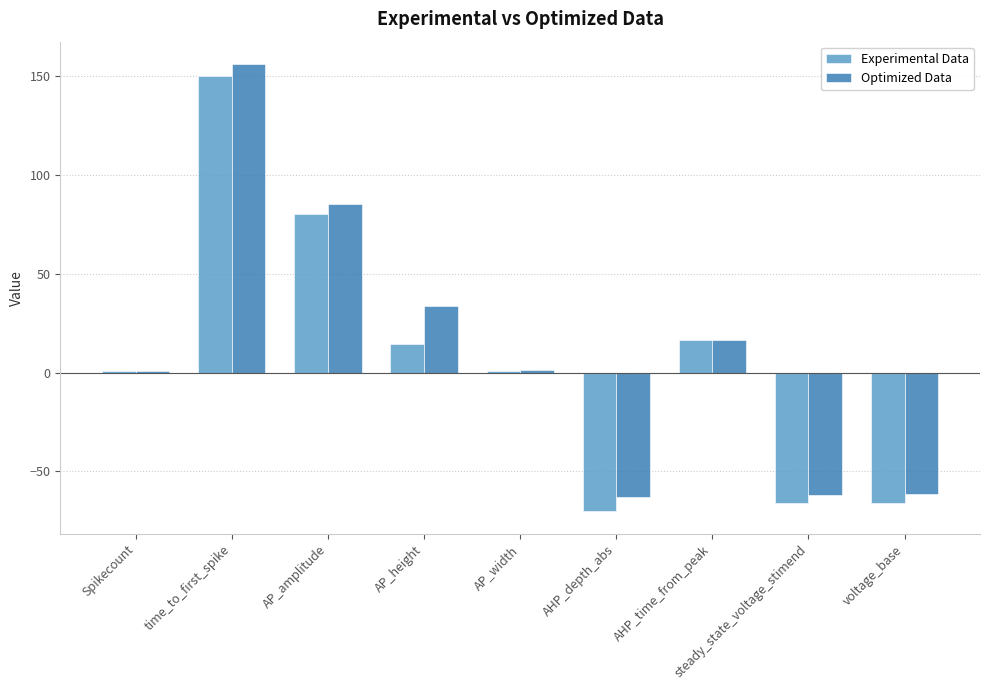

The value of Experimental Data at Spikecount is 1.0. True or false?

True